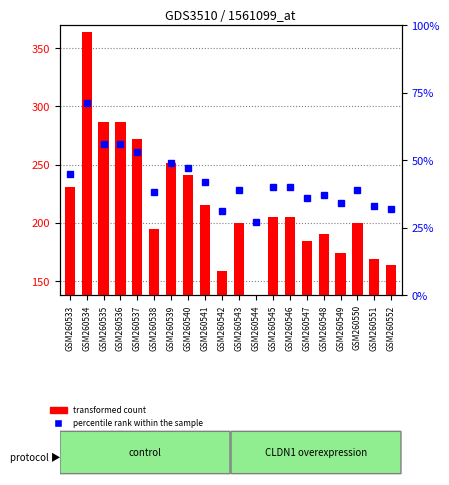

Where does the percentile rank within the sample series first go above 40?

GSM260533